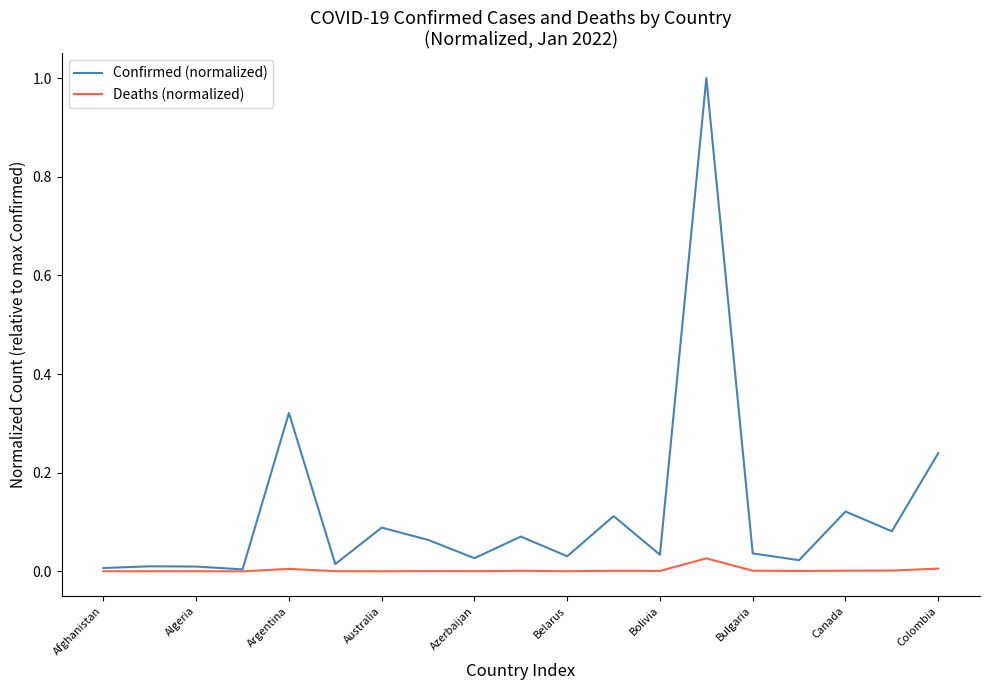

Which series has the largest range (max minus min)?

Confirmed (normalized)